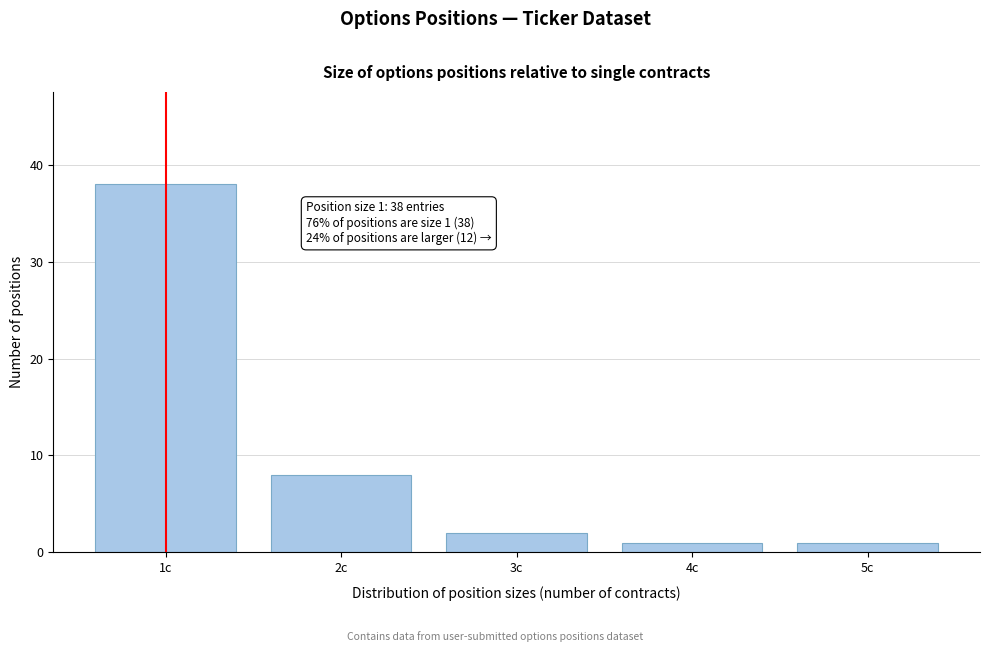

Reading right to left, what are all the values shown in this chart?

5c=1	4c=1	3c=2	2c=8	1c=38